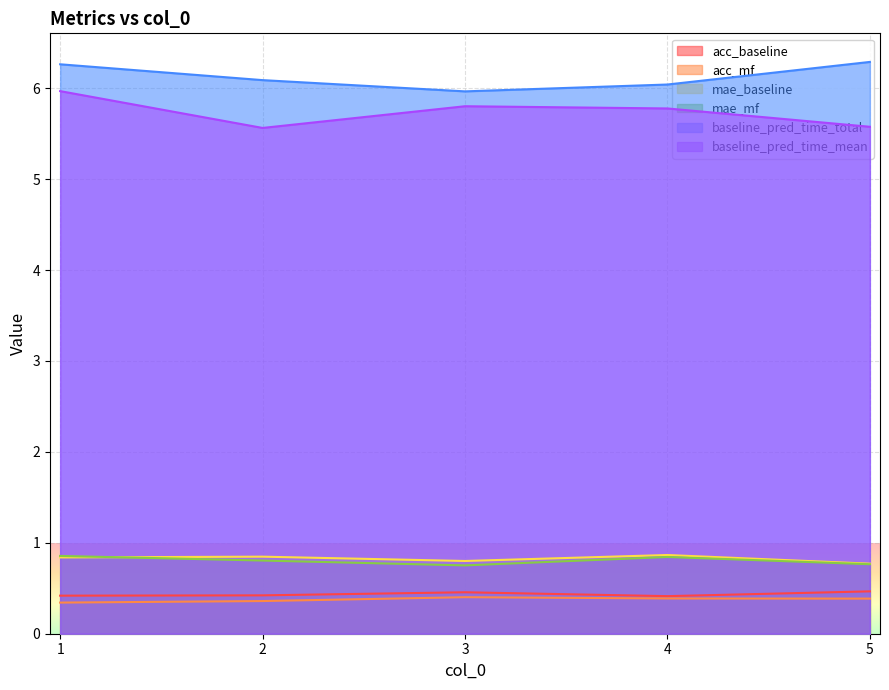

Reading left to right, list all the values displayed in this chart.

acc_baseline: 1=0.4	2=0.4	3=0.5	4=0.4	5=0.5
acc_mf: 1=0.3	2=0.4	3=0.4	4=0.4	5=0.4
mae_baseline: 1=0.8	2=0.8	3=0.8	4=0.9	5=0.8
mae_mf: 1=0.9	2=0.8	3=0.8	4=0.8	5=0.8
baseline_pred_time_total: 1=6.3	2=6.1	3=6.0	4=6.0	5=6.3
baseline_pred_time_mean: 1=6.0	2=5.6	3=5.8	4=5.8	5=5.6